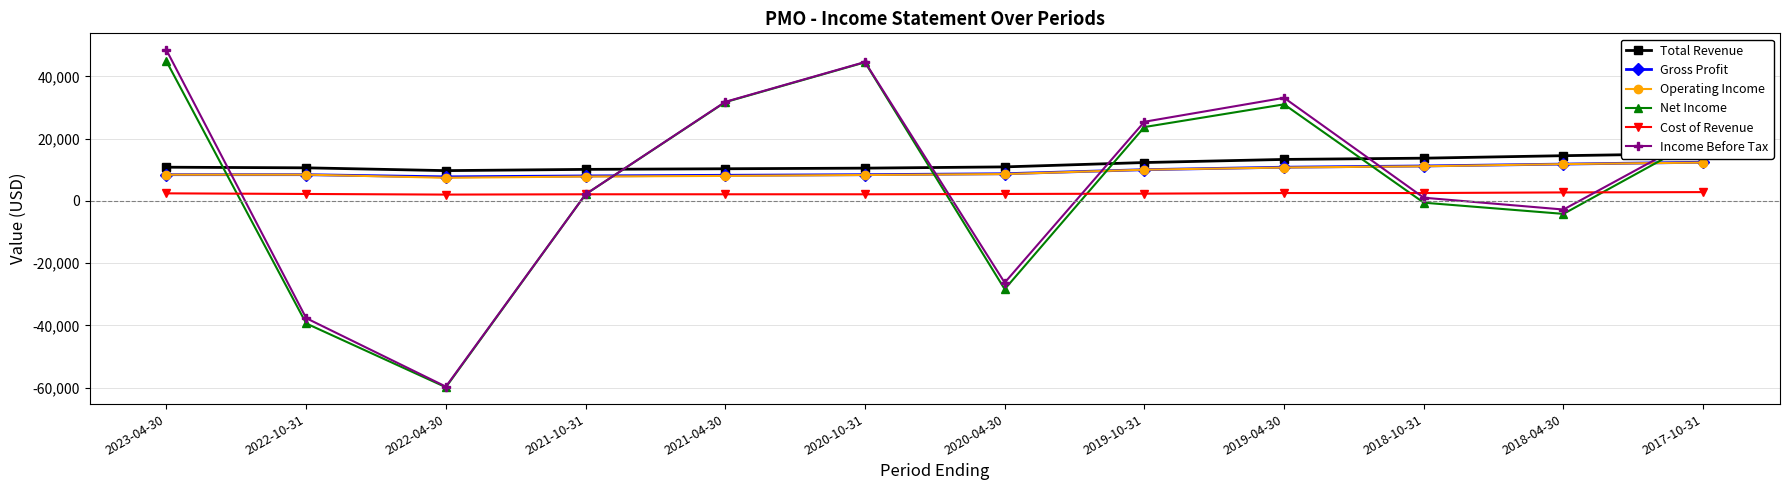

Where is the first local maximum for Income Before Tax?

2020-10-31